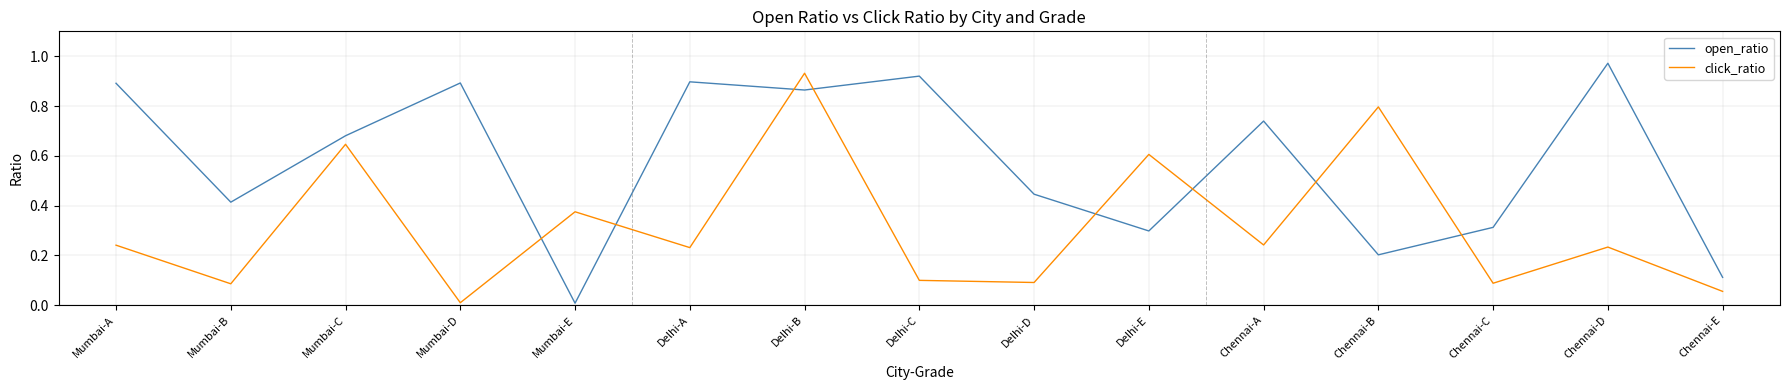

The value of click_ratio at Delhi-D is 0.0. True or false?

False